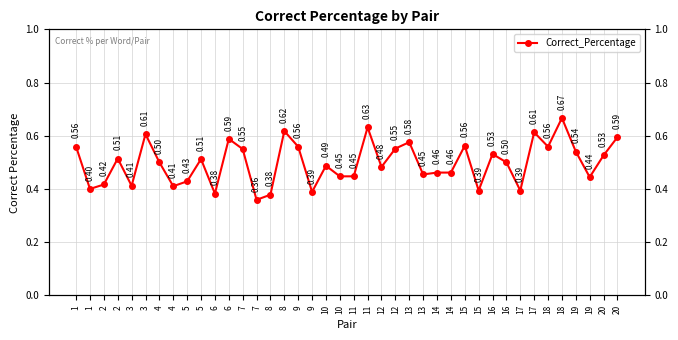

What is the value of the 23rd point from the left?

0.5